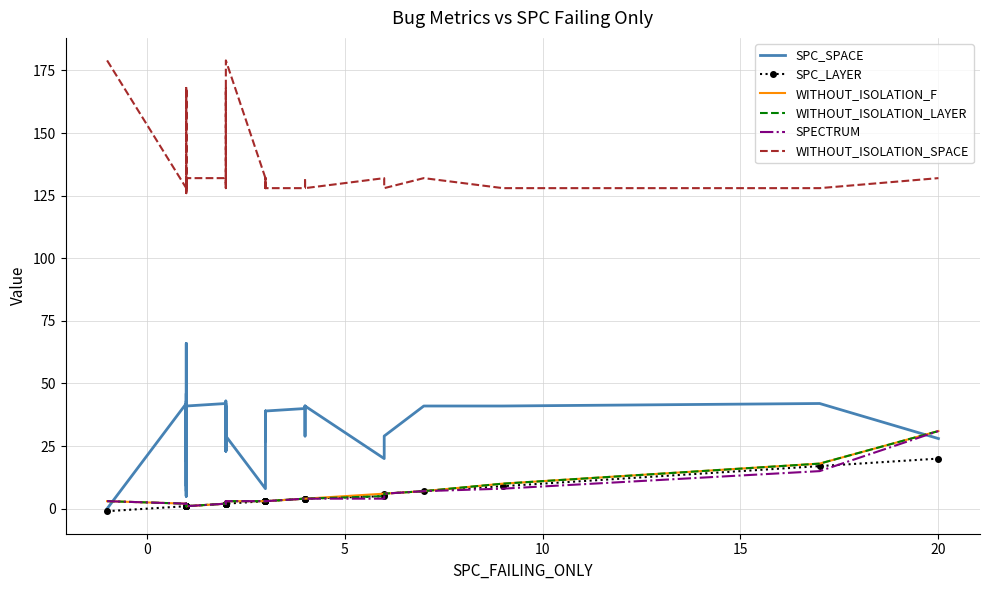

How many data points in WITHOUT_ISOLATION_LAYER are above 3?

10